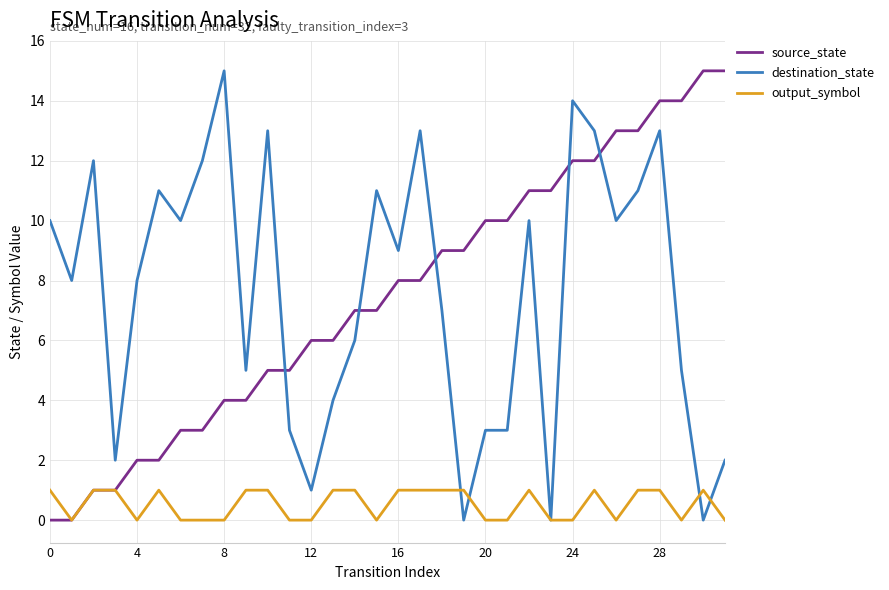

Which series ends up on top after the final intersection of source_state and destination_state?

source_state